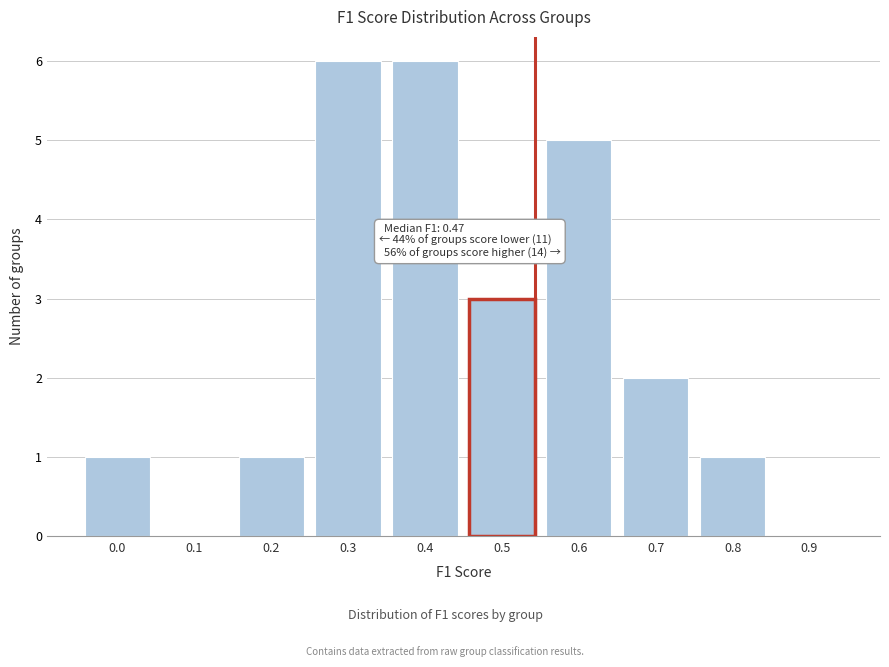

Reading left to right, list all the values displayed in this chart.

0.0=1	0.1=0	0.2=1	0.3=6	0.4=6	0.5=3	0.6=5	0.7=2	0.8=1	0.9=0